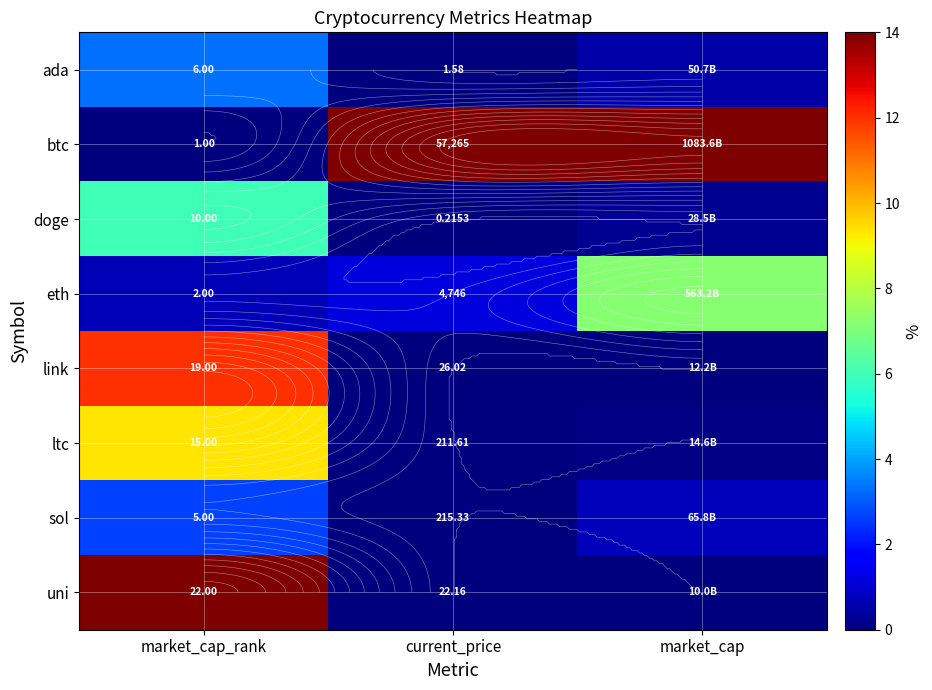

Rank the series at market_cap from lowest to highest value.

uni, link, ltc, doge, ada, sol, eth, btc